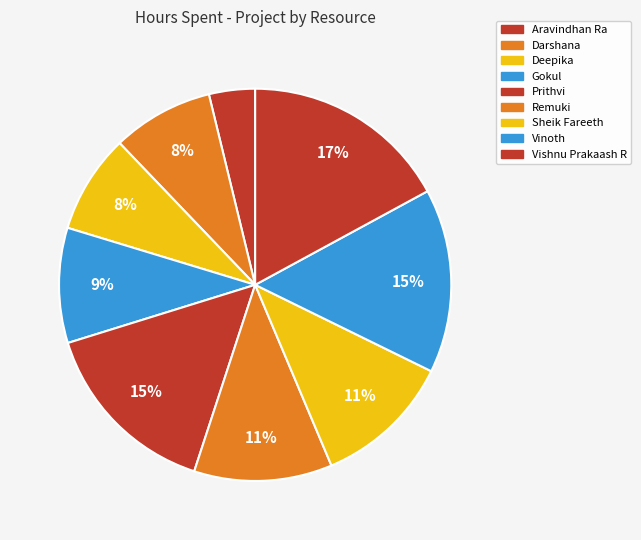

What is the change in value from Aravindhan Ra to Deepika?

+1.1